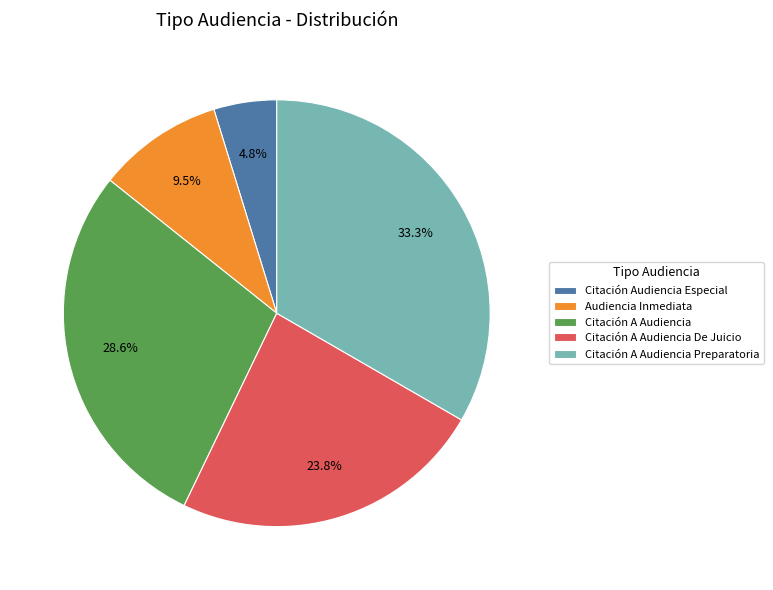

How much of the chart is everything except Audiencia Inmediata?

90.5%